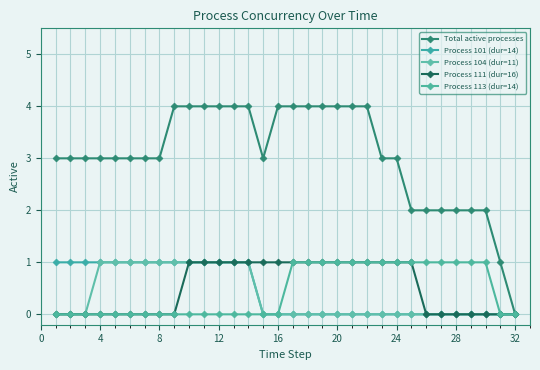

True or false: Total active processes has more than 1 points higher than both neighbors.

False